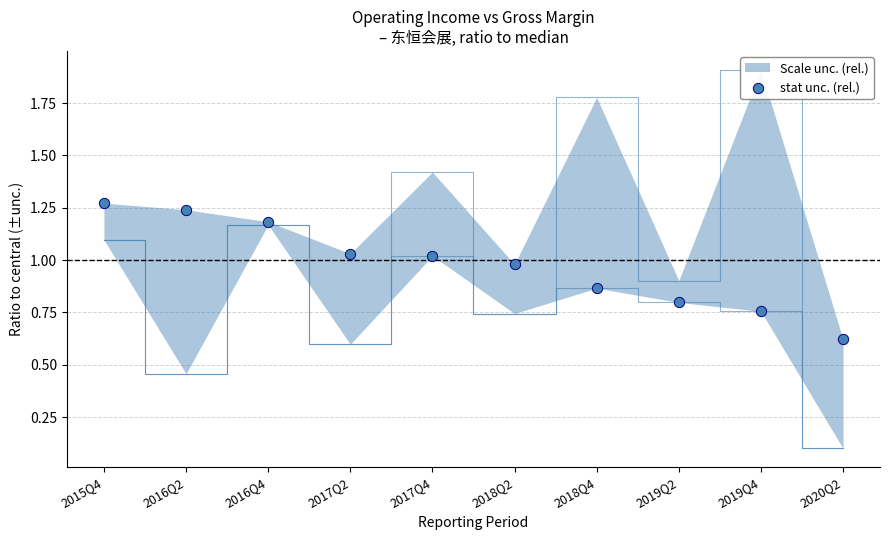

What is the change in value from 2016Q4 to 2019Q4?

-0.4